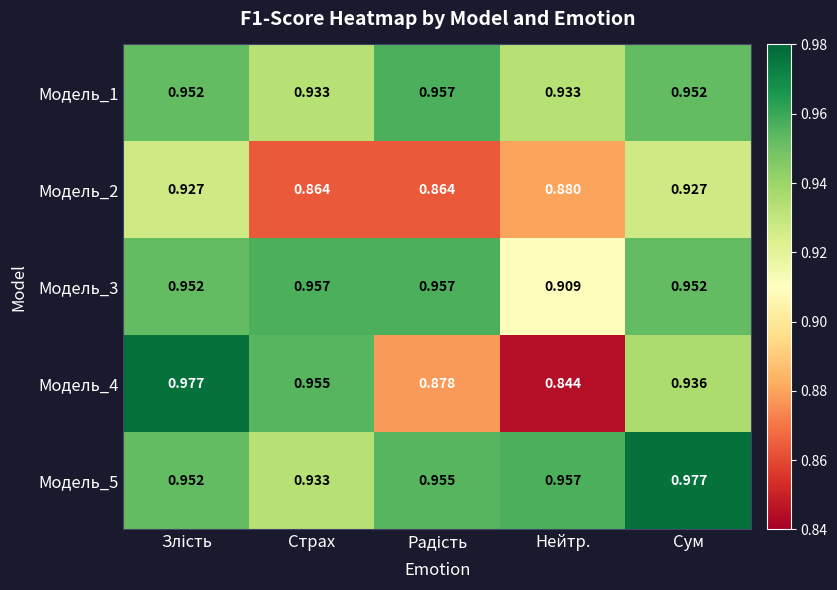

Which label corresponds to the smallest value in the chart?

Нейтр.